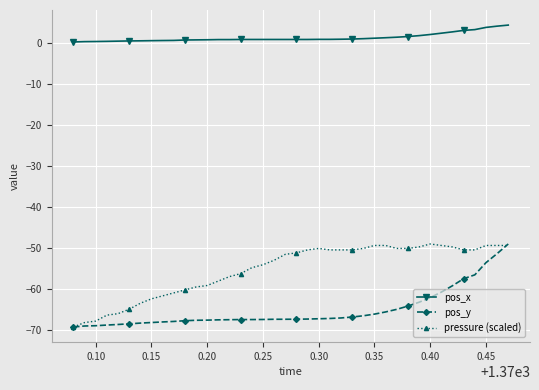

What is the difference between the maximum and second lowest values in the pressure (scaled) series?

19.2